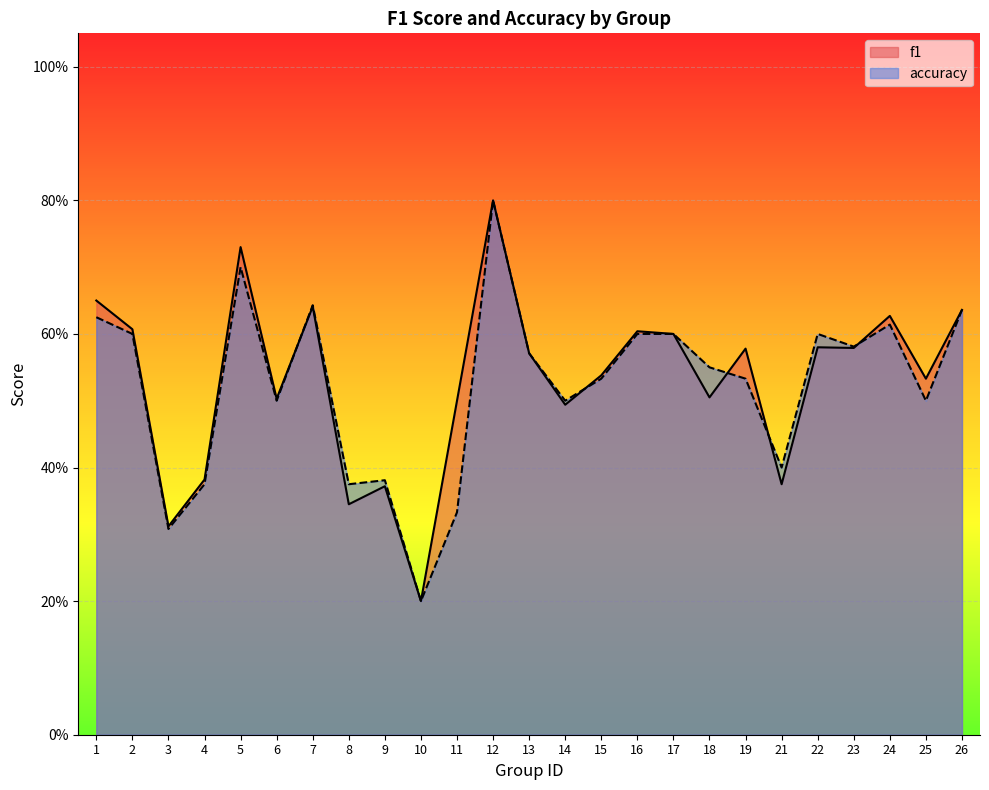

Which has a higher value, 6 or 19?

19